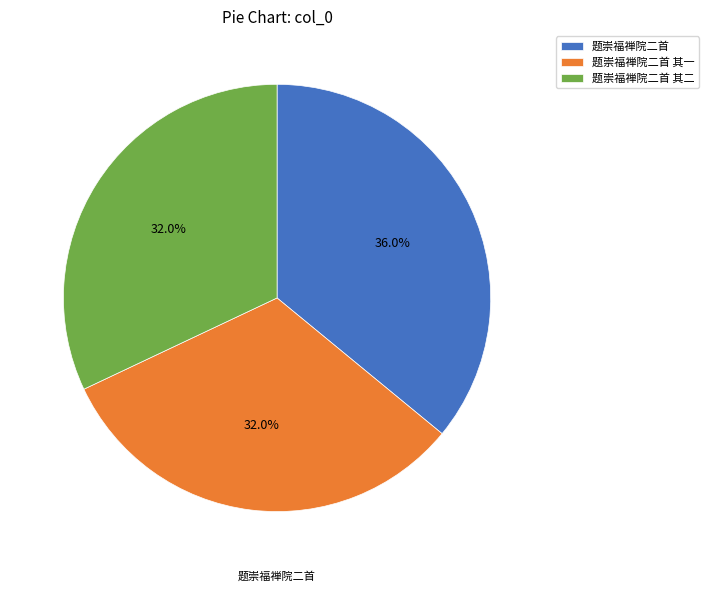

Is it true that 题崇福禅院二首 其二 is 32% of the pie?

True